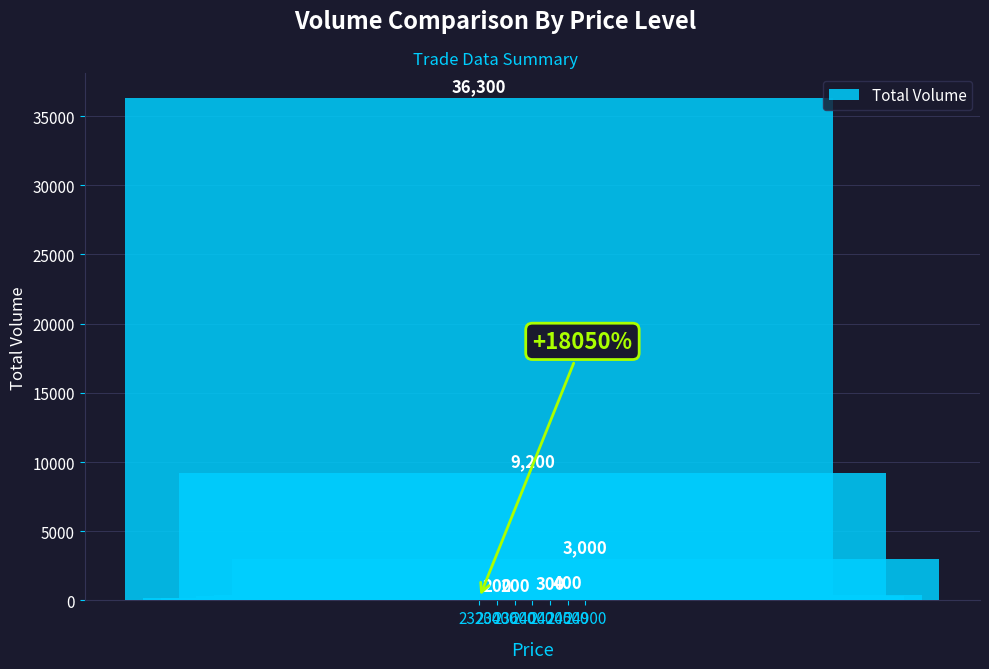

Which has a higher value, 24500 or 24900?

24900